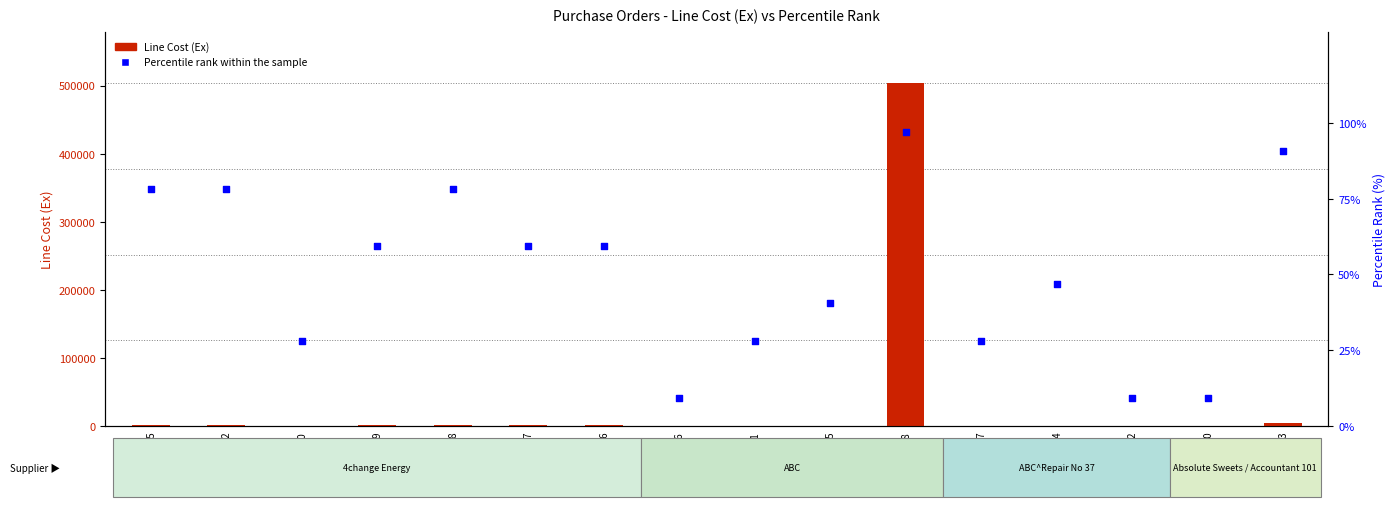

At how many categories does at least one series exceed 327685?

1